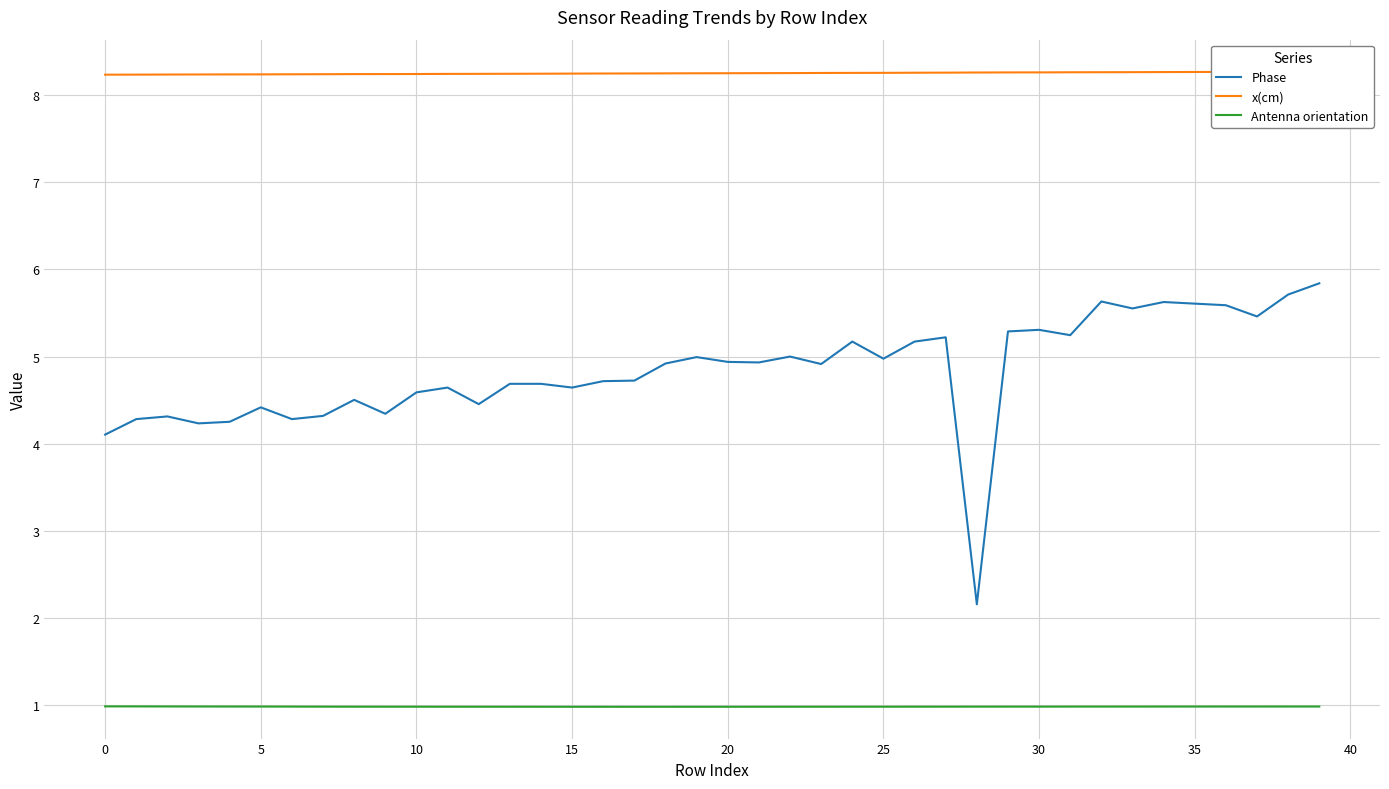

Is it true that Phase equals 5.3 at 30?

True